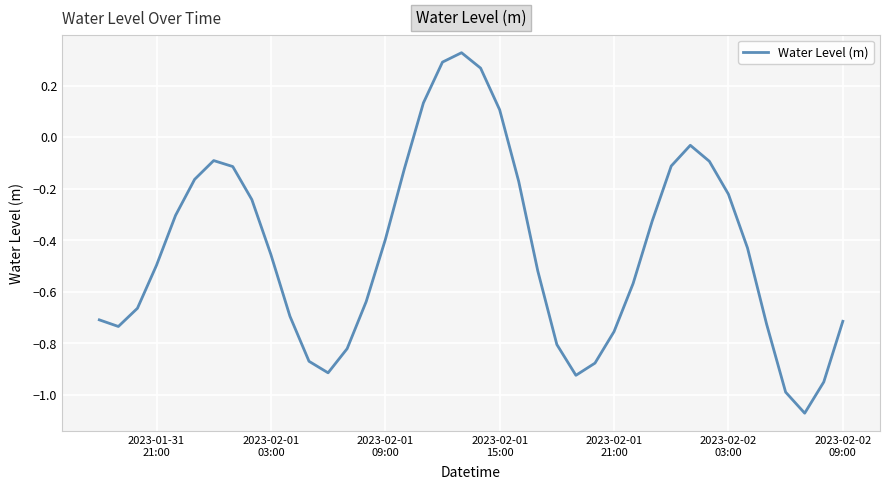

What is the difference between the maximum and minimum values?

1.4